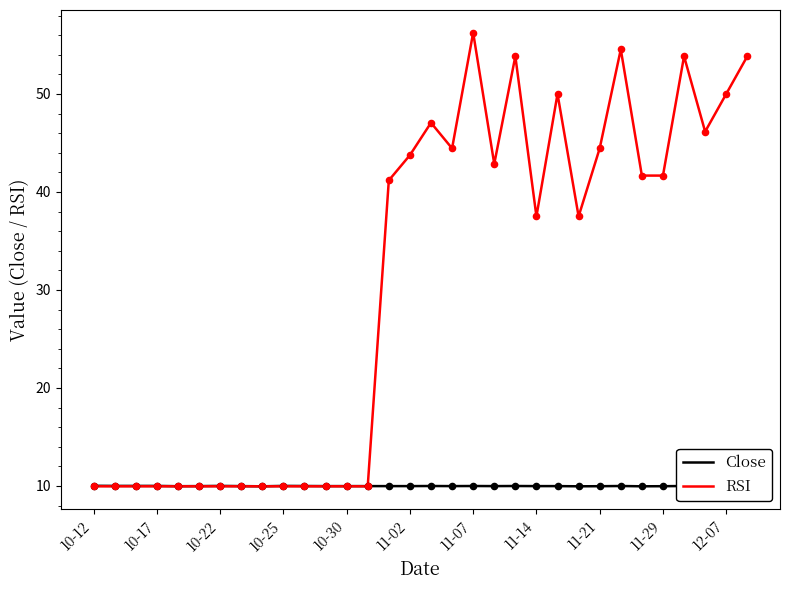

Which series has the widest spread of values?

RSI